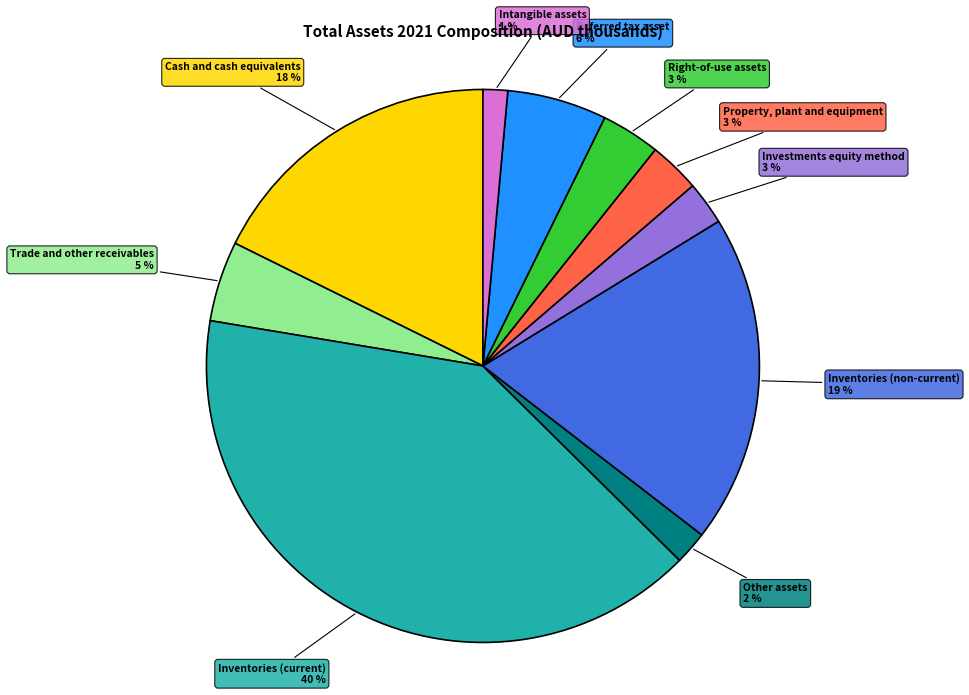

The Inventories (non-current) slice represents 33% of the pie. True or false?

False